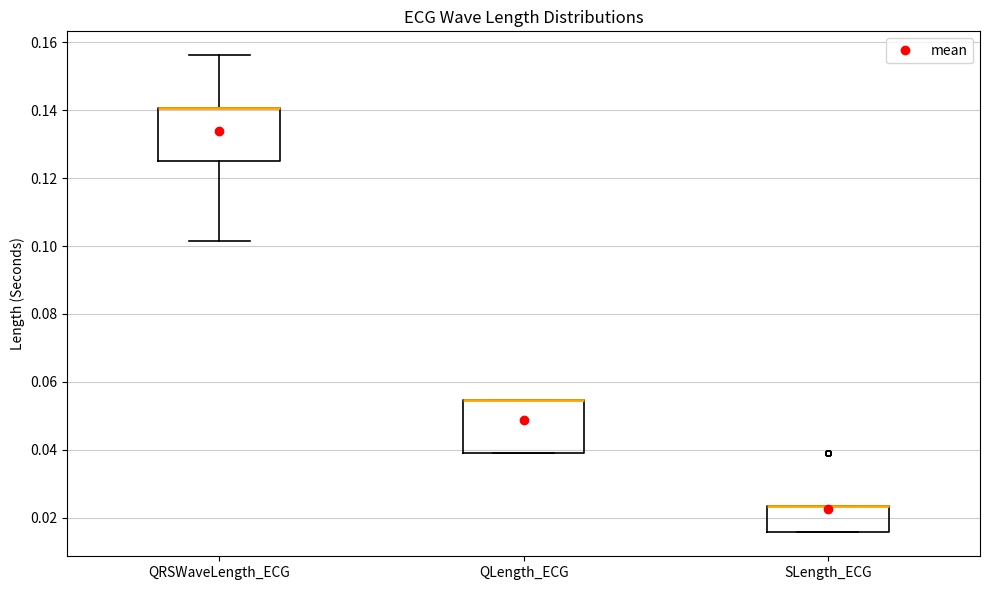

Reading left to right, transcribe this box plot: for each box, give where its median line is, the range the box spans, and where its two whiskers end, as read against the y-axis. The values are not printed on the chart, so give them approximately, as read against the axis.

QRSWaveLength_ECG: median 0.140 (drawn on the box's upper edge), box 0.126 to 0.140, whiskers 0.102 to 0.156
QLength_ECG: median 0.054 (drawn on the box's upper edge), box 0.040 to 0.054, whiskers 0.040 to 0.054
SLength_ECG: median 0.024 (drawn on the box's upper edge), box 0.016 to 0.024, whiskers 0.016 to 0.024